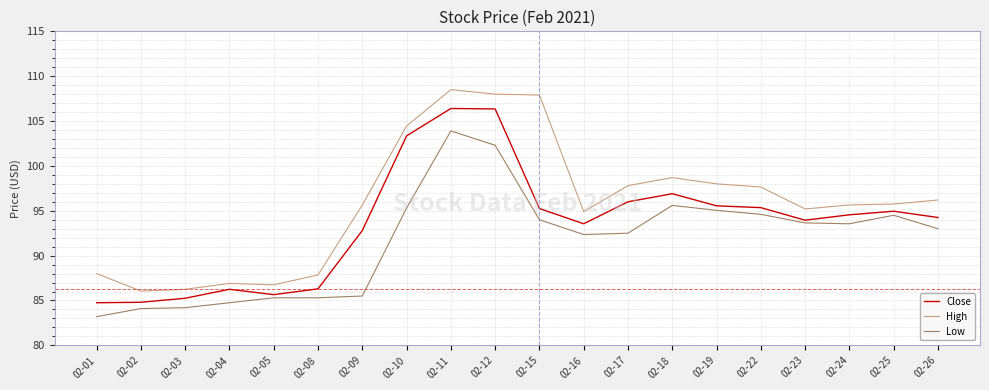

The value of Close at 02-10 is 177.0. True or false?

False